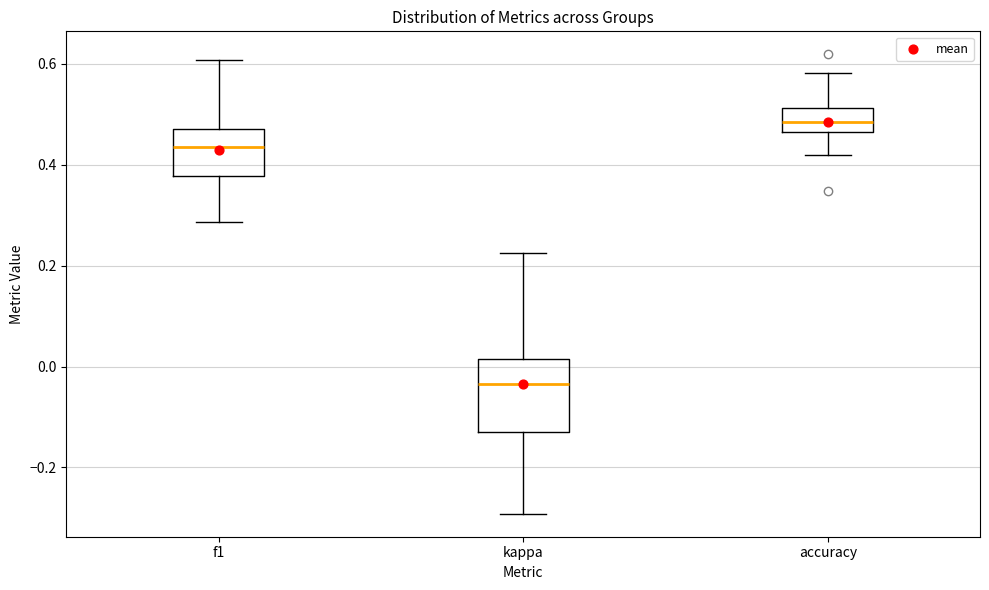

Reading left to right, transcribe this box plot: for each box, give where its median line is, the range the box spans, and where its two whiskers end, as read against the y-axis. The values are not printed on the chart, so give them approximately, as read against the axis.

f1: median 0.44, box 0.38 to 0.48, whiskers 0.28 to 0.60
kappa: median -0.04, box -0.12 to 0.02, whiskers -0.30 to 0.22
accuracy: median 0.48, box 0.46 to 0.52, whiskers 0.42 to 0.58